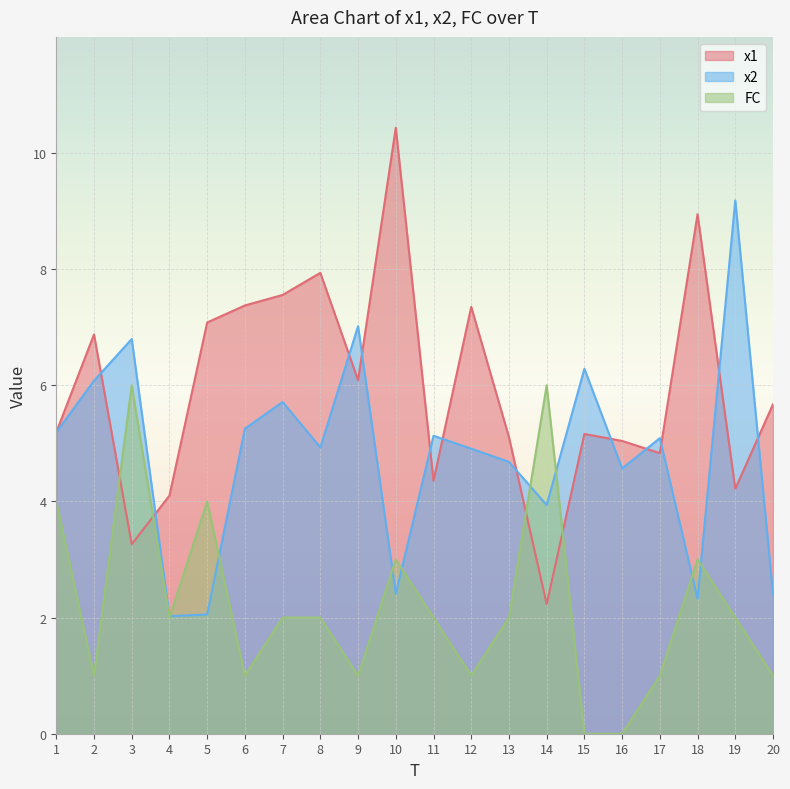

What is the average value of the FC series?

2.2